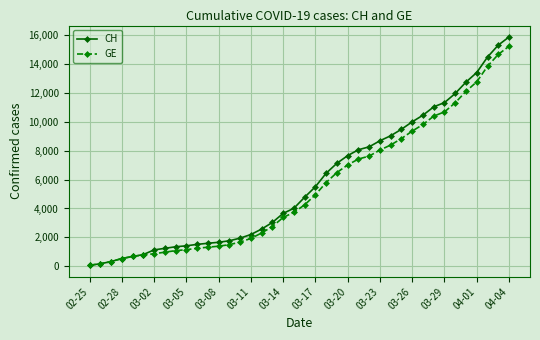

What is the greatest value displayed?

15857